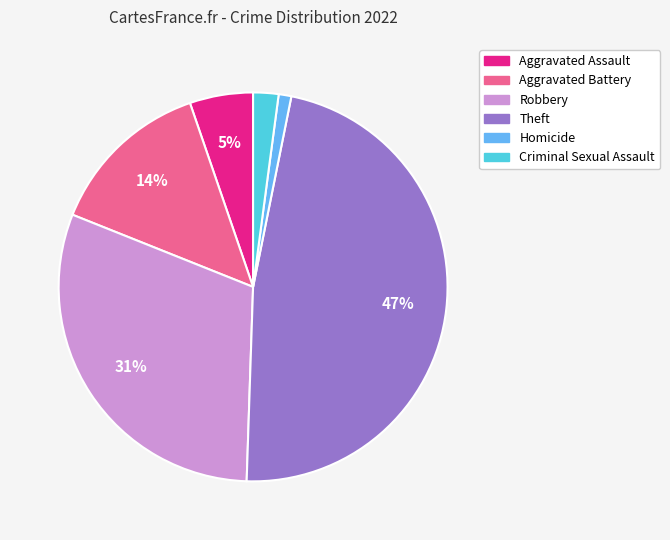

Count the number of slices in the pie.

6